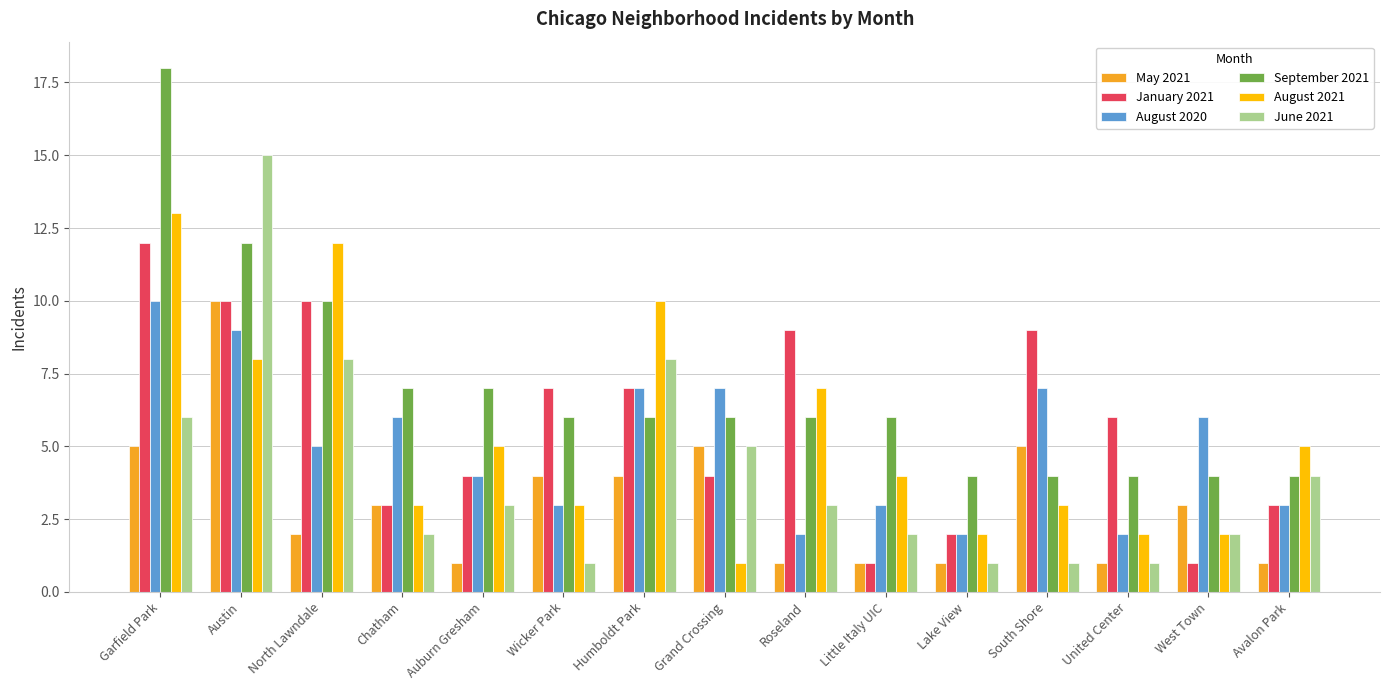

At which label is January 2021 closest to 6?

United Center